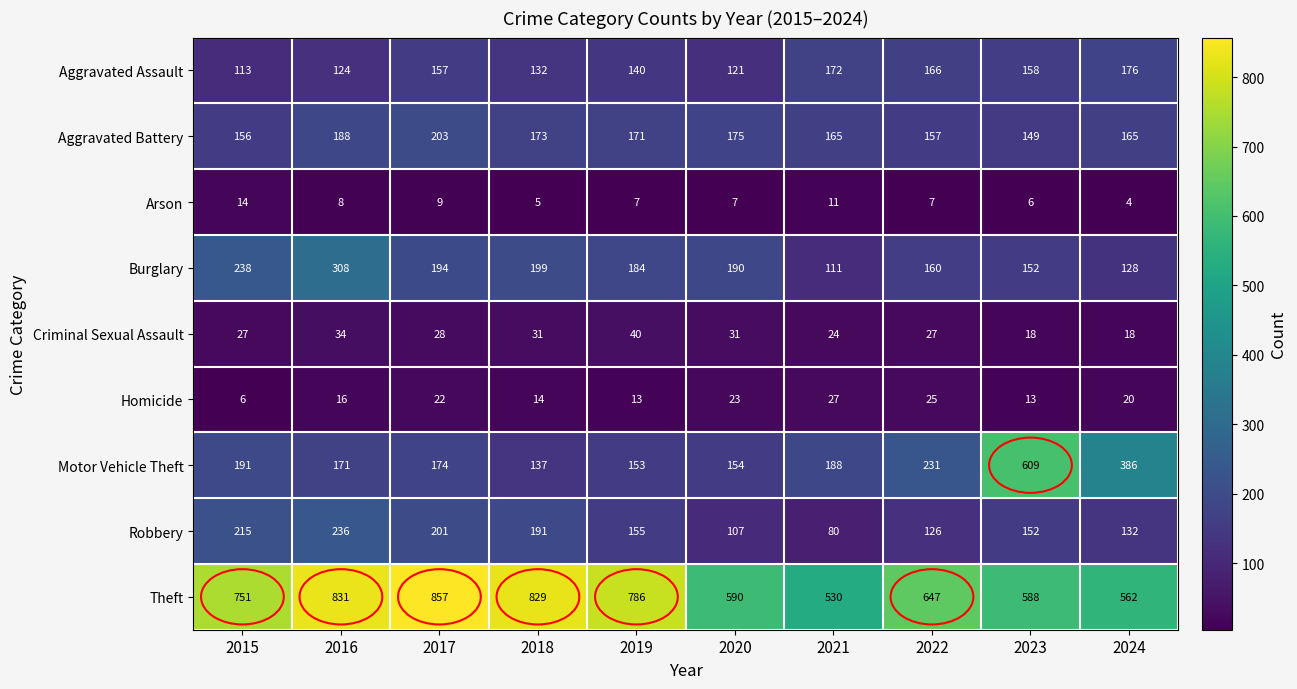

What is the sum of all Arson values?

78